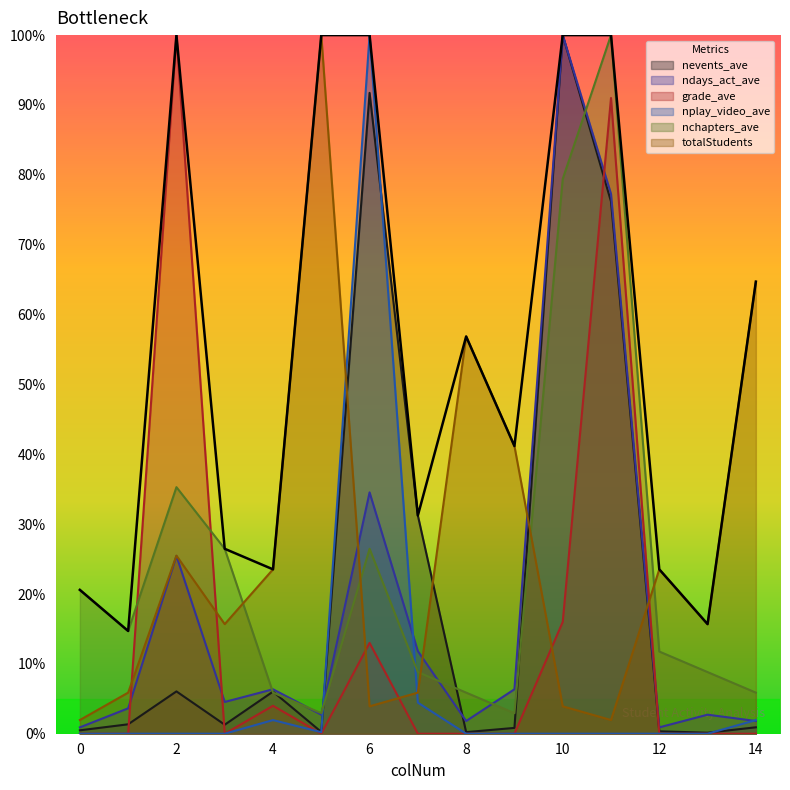

Where is nplay_video_ave nearest to the value 50?

7